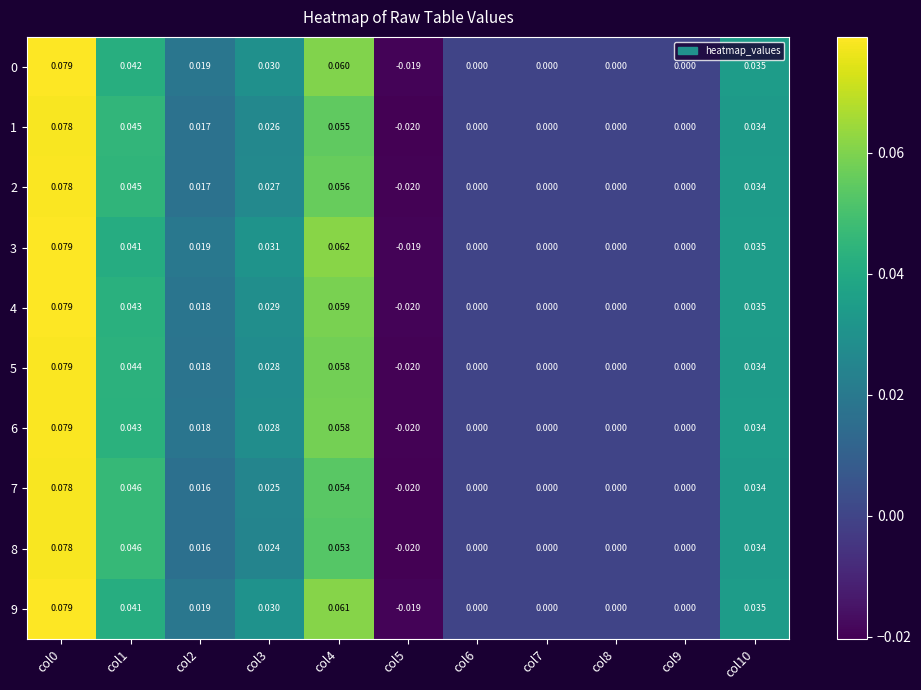

At which category is the sum across all series the highest?

col0